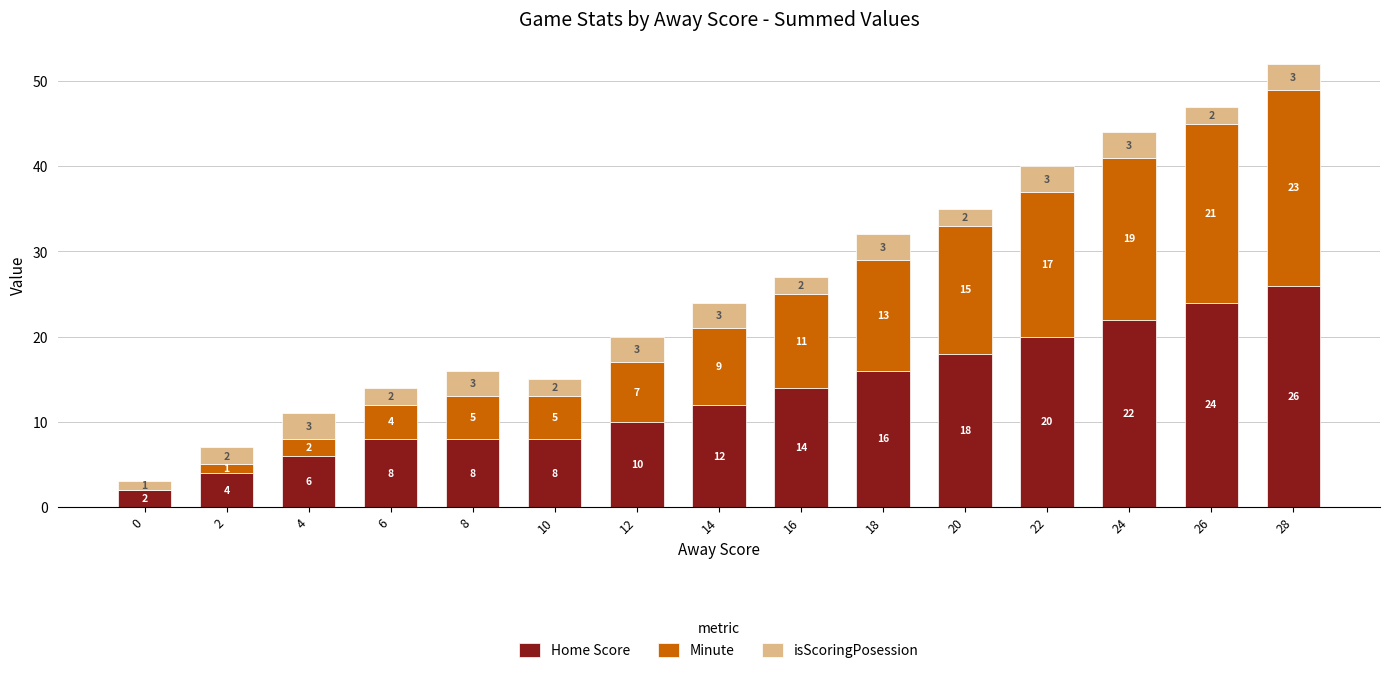

What is the maximum value for Home Score?

26